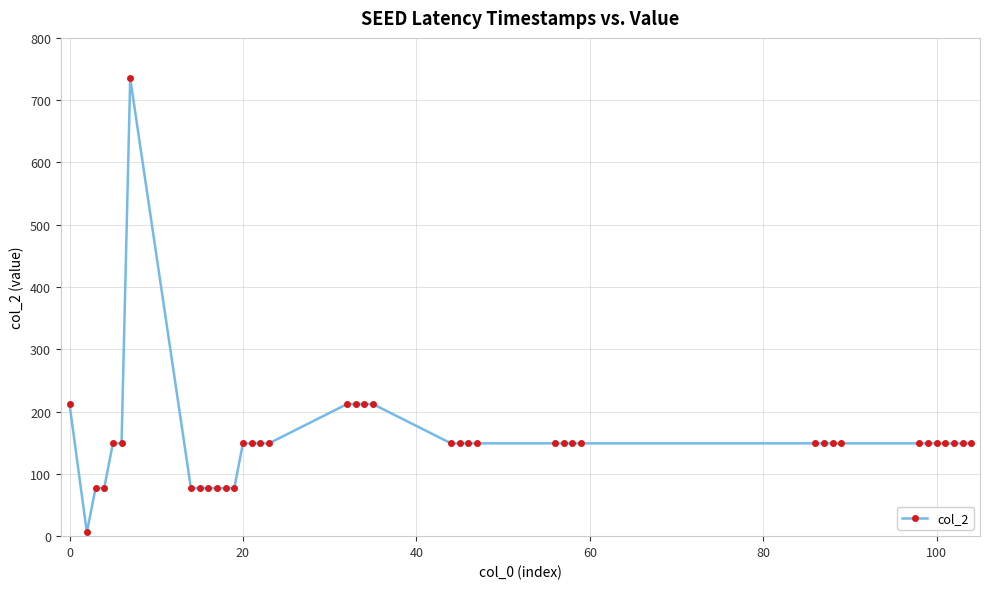

How many distinct data groups are displayed?

1